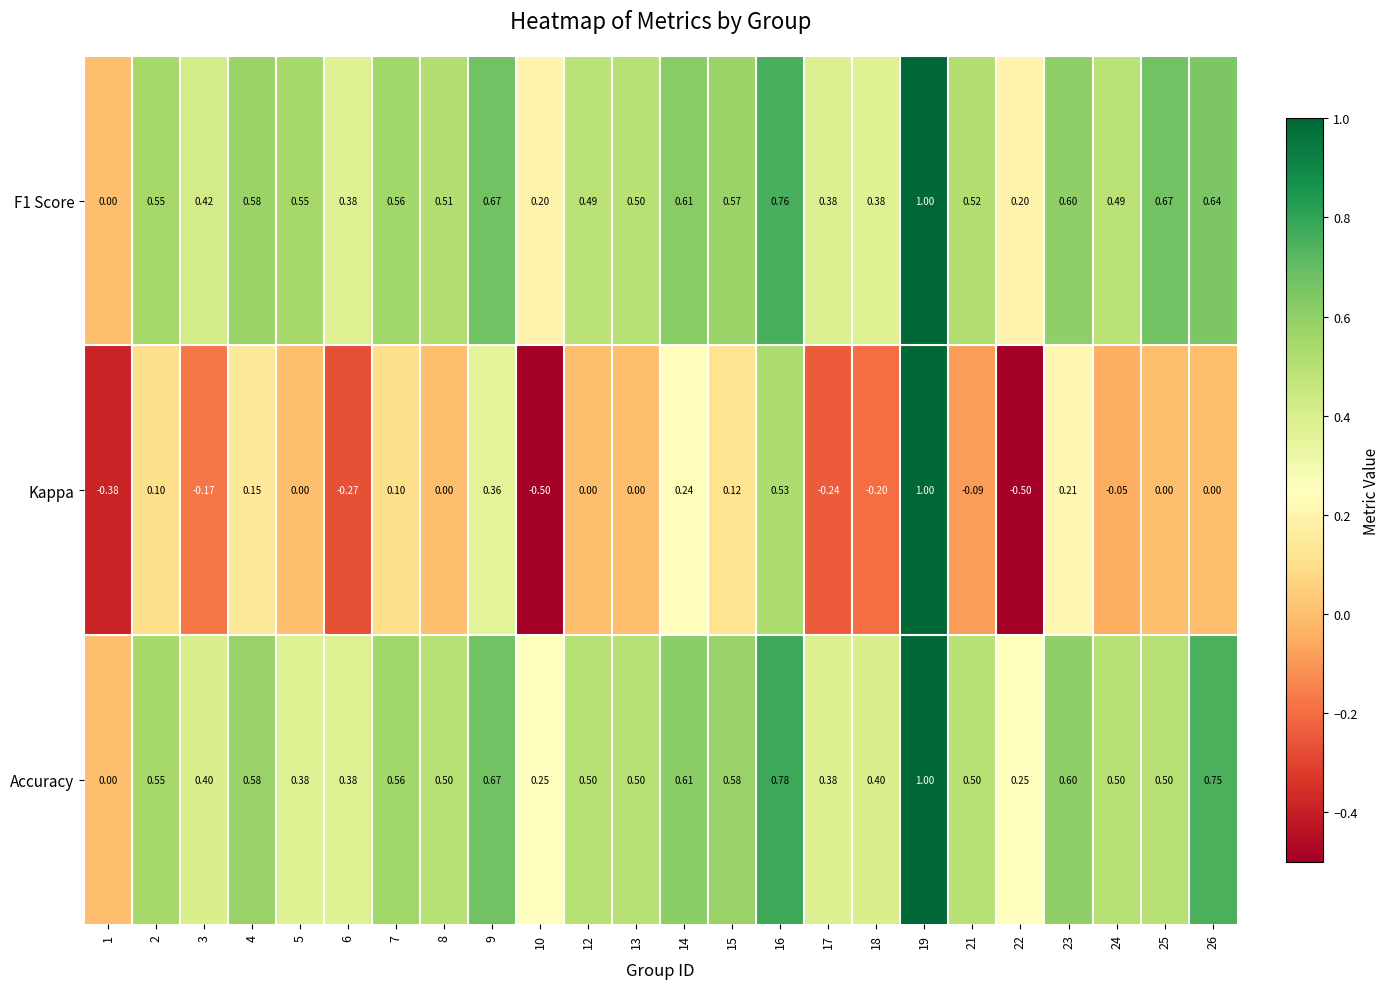

Which series changed the most between 4 and 13?

Kappa